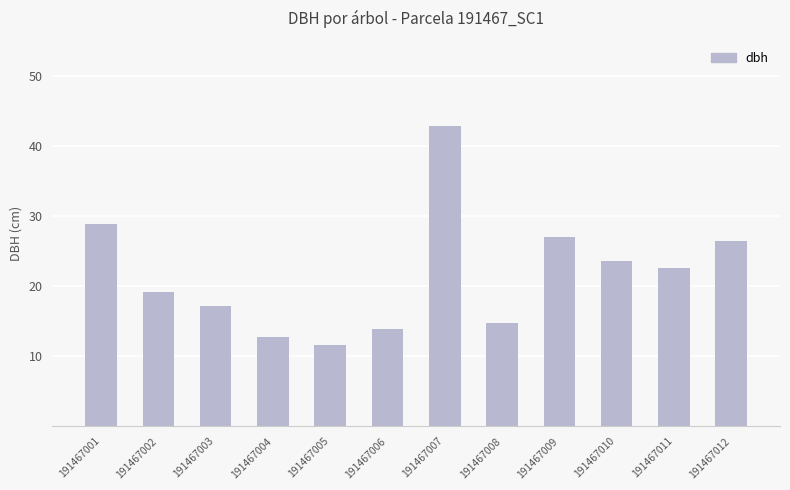

Where does the data first go above 22?

191467001